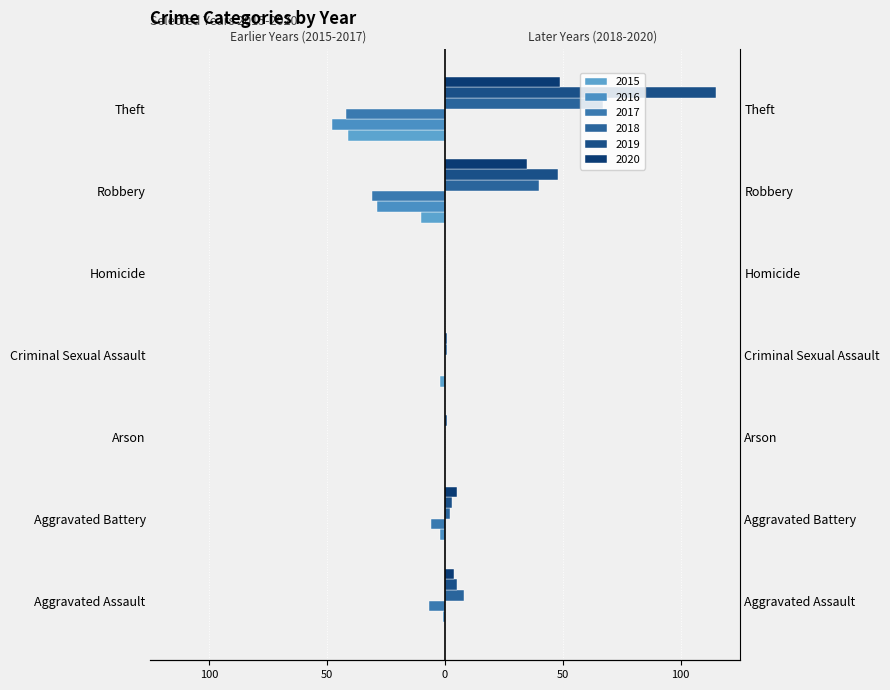

What is the minimum value shown in the chart?

-48